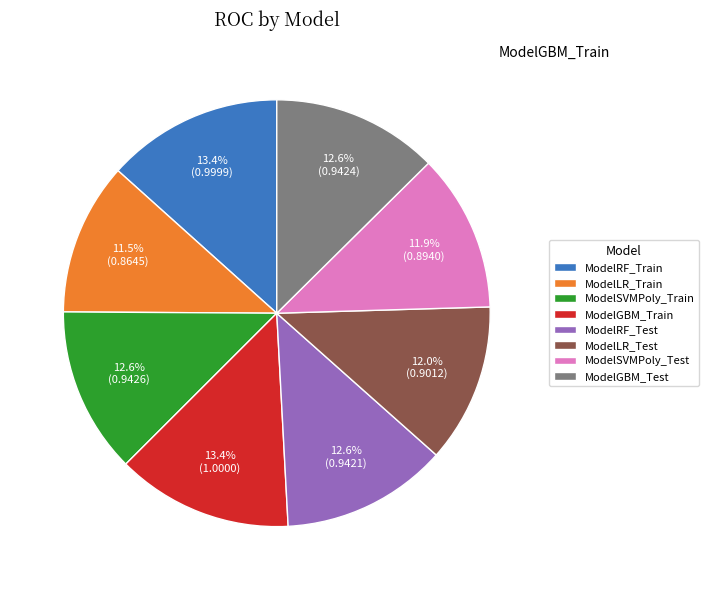

To the nearest percent, what is the average slice percentage?

12%